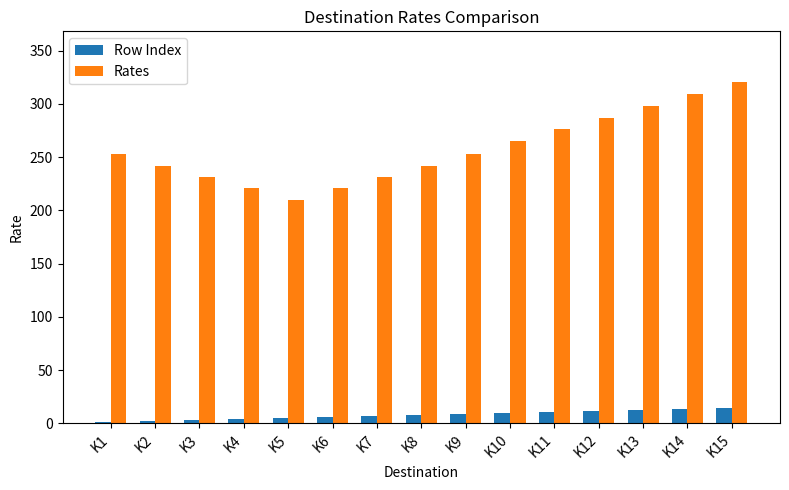

Which series has the largest range (max minus min)?

Rates